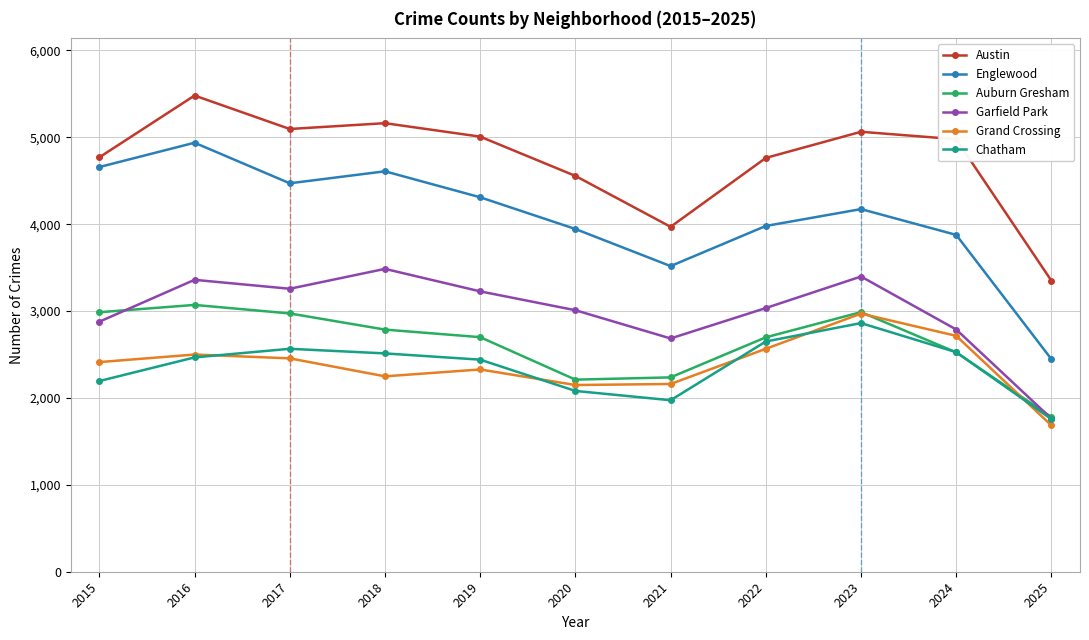

What is the sum of all Austin values?

52198